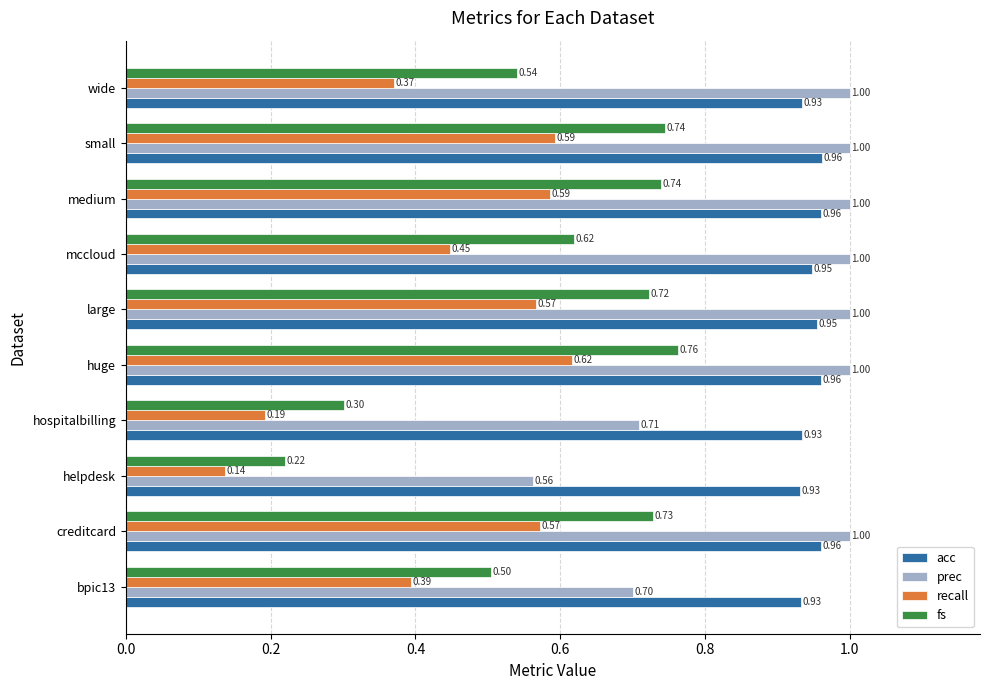

Which series has the widest spread of values?

fs